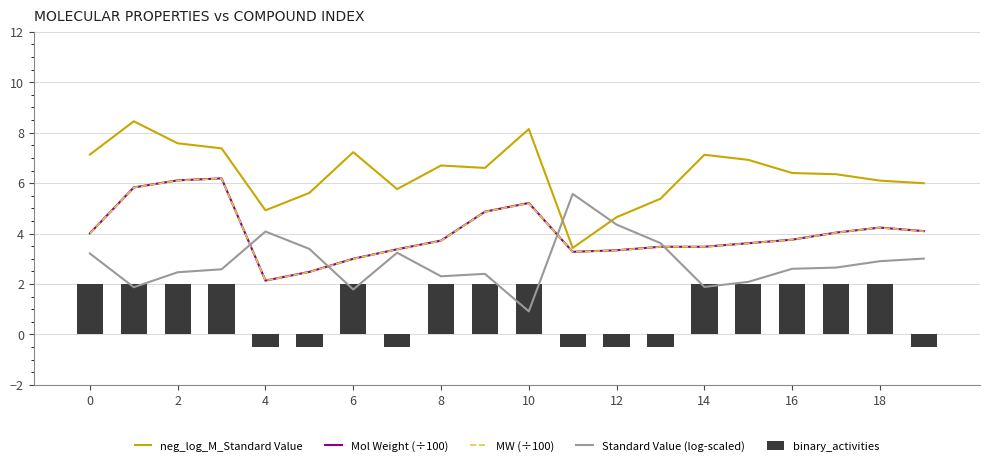

Which series has the largest range (max minus min)?

neg_log_M_Standard Value